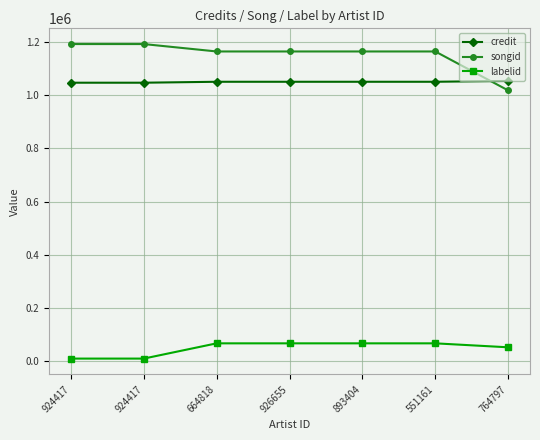

Is this an area chart (filled region under the line)?

No